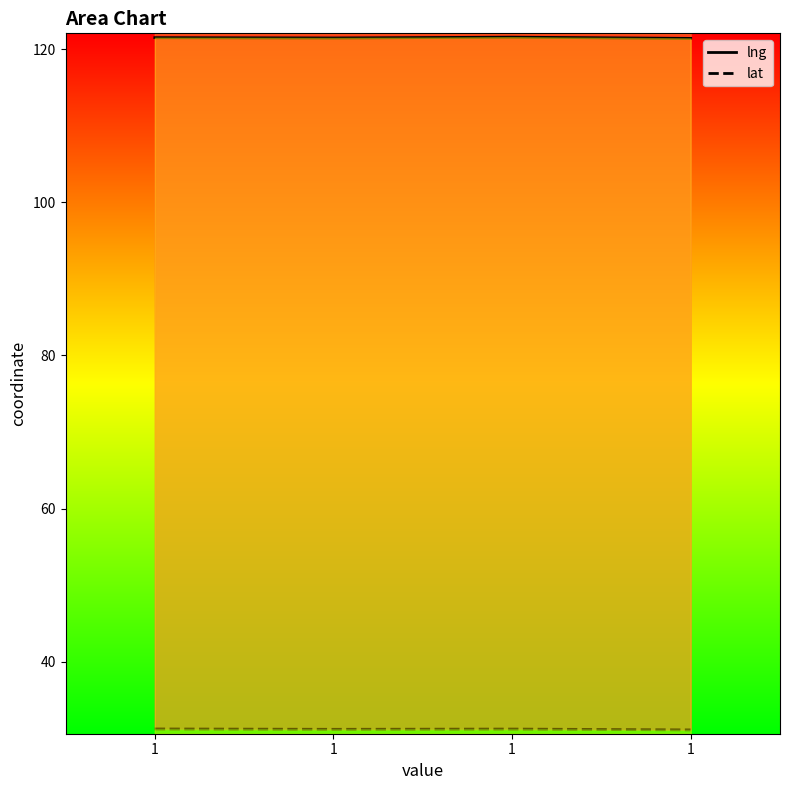

How many interior local peaks does the lng series have?

1